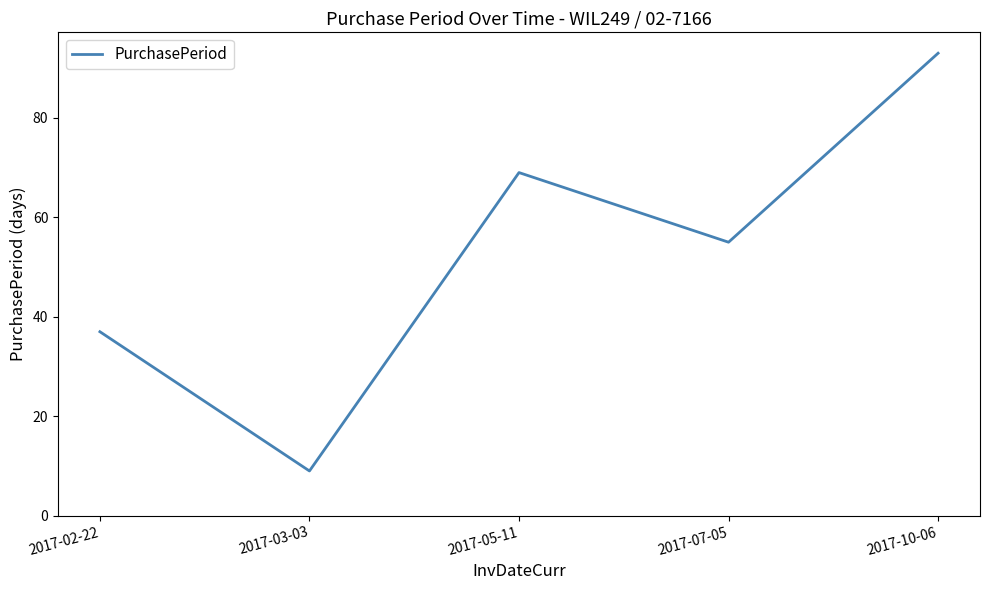

Between 2017-03-03 and 2017-07-05, which is larger?

2017-07-05